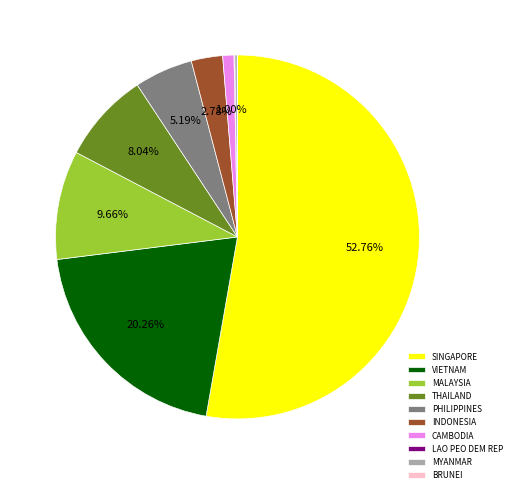

Between CAMBODIA and SINGAPORE, which is larger?

SINGAPORE